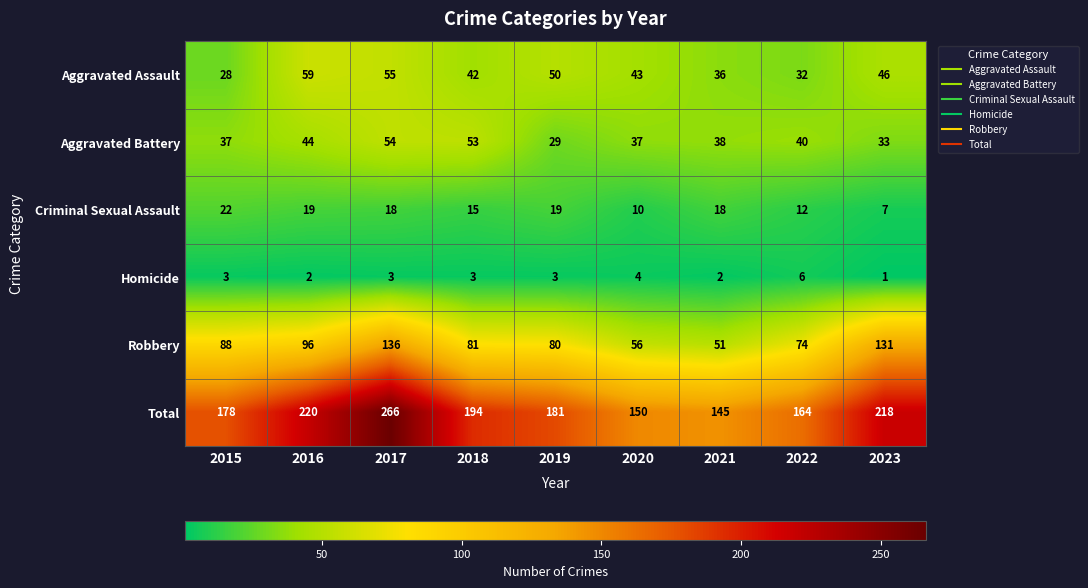

At which category does the chart reach its peak across all series?

2017